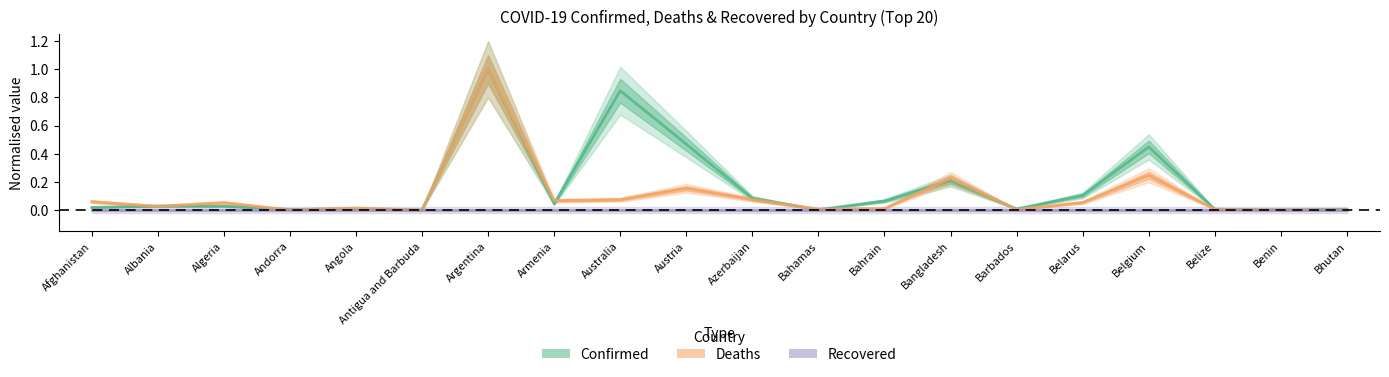

Is the value of Deaths at Belarus greater than the value of Recovered at Algeria?

Yes